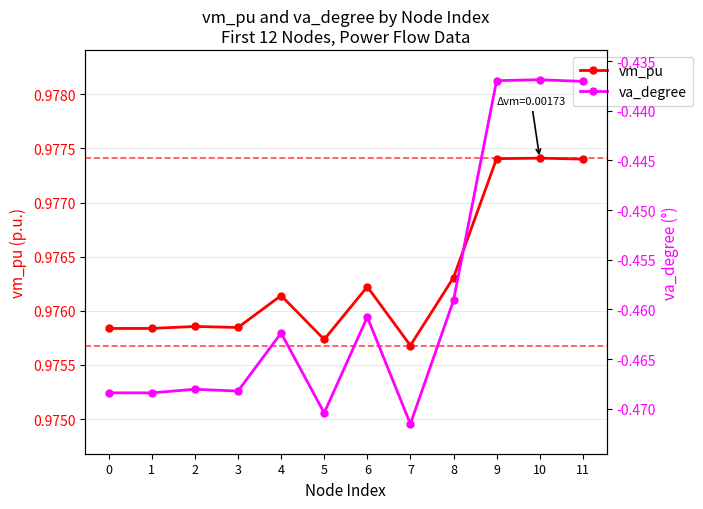

What is the sum of all va_degree values?

-5.5